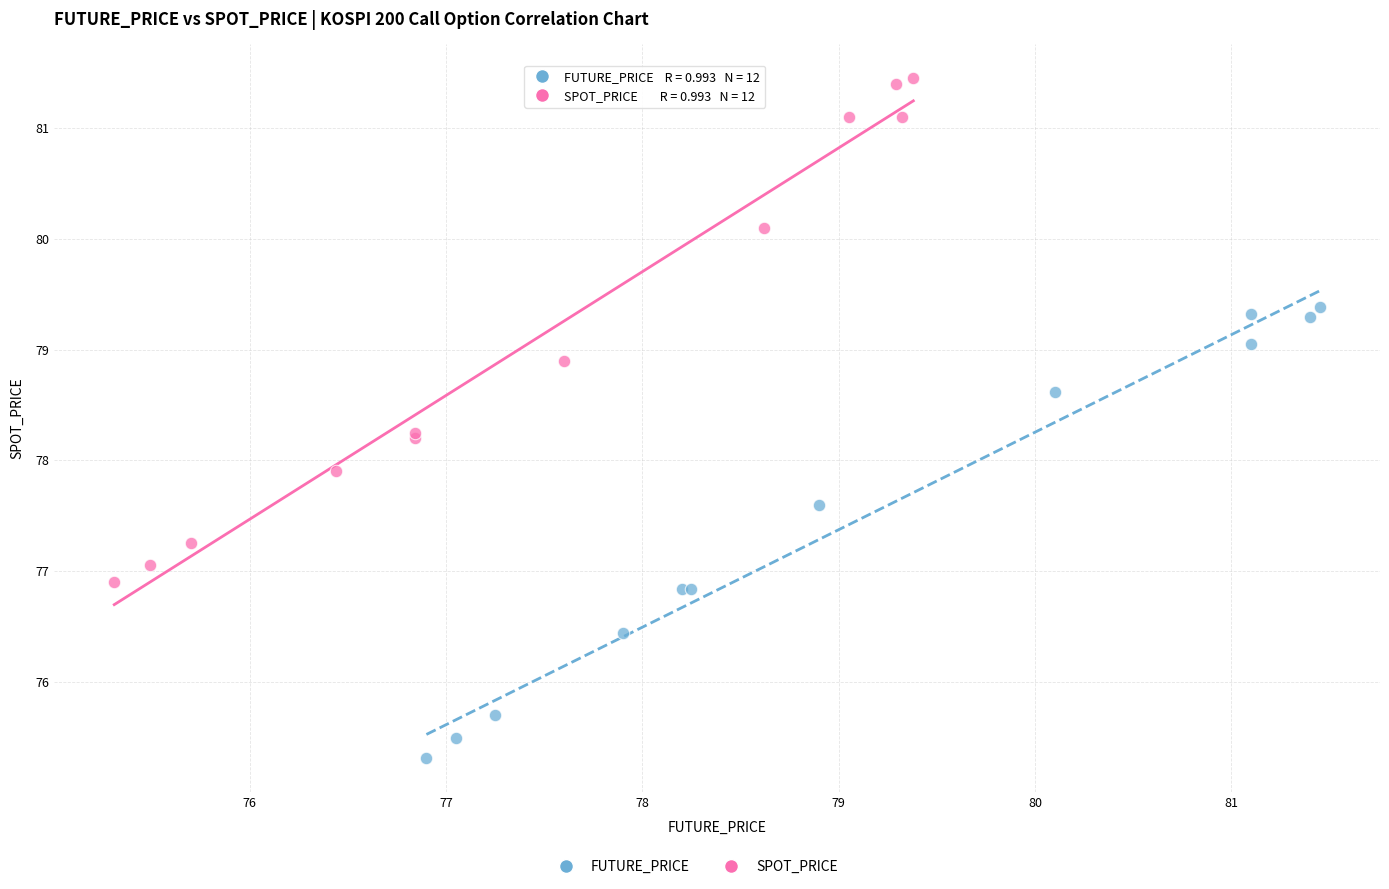

Which series reaches the minimum Y coordinate?

FUTURE_PRICE